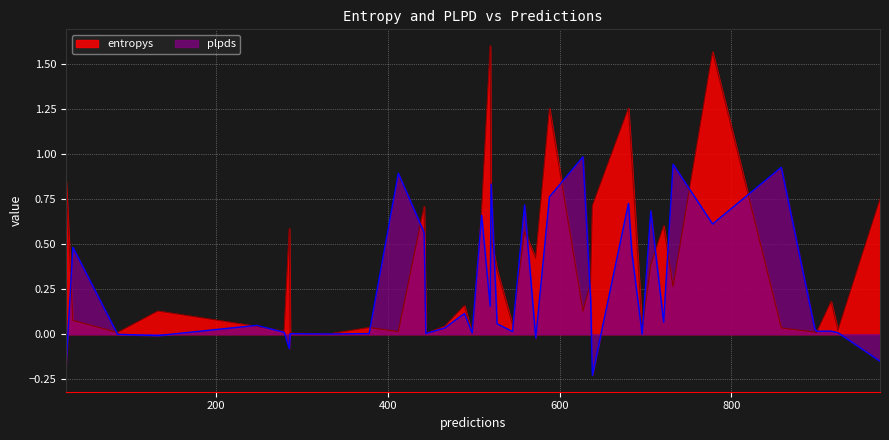

True or false: plpds has more than 2 points higher than both neighbors.

True